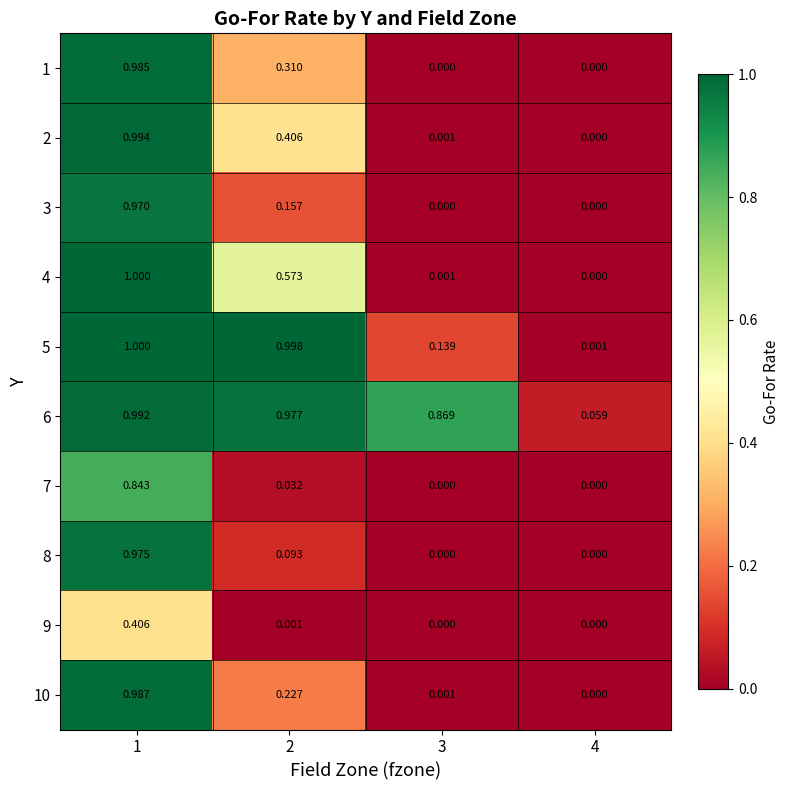

Is the value of 5 at 4 greater than the value of 4 at 1?

No